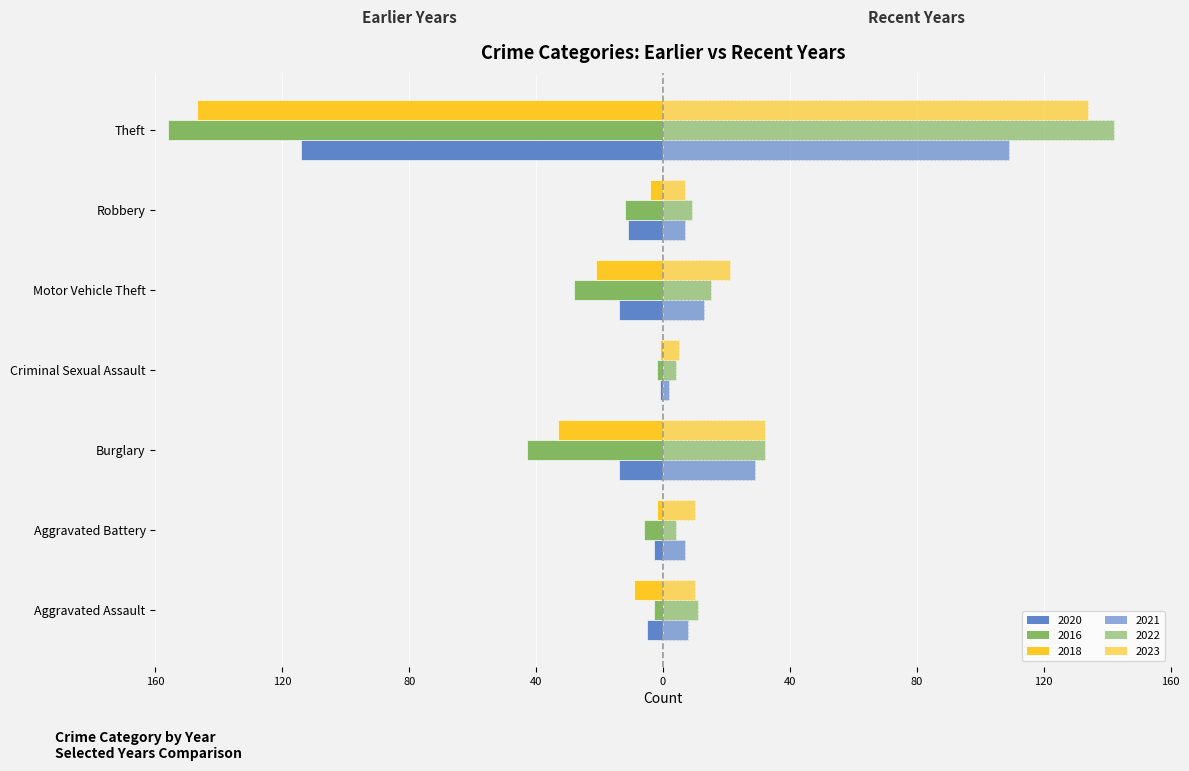

What are all the series names shown in the legend?

2020, 2016, 2018, 2021, 2022, 2023